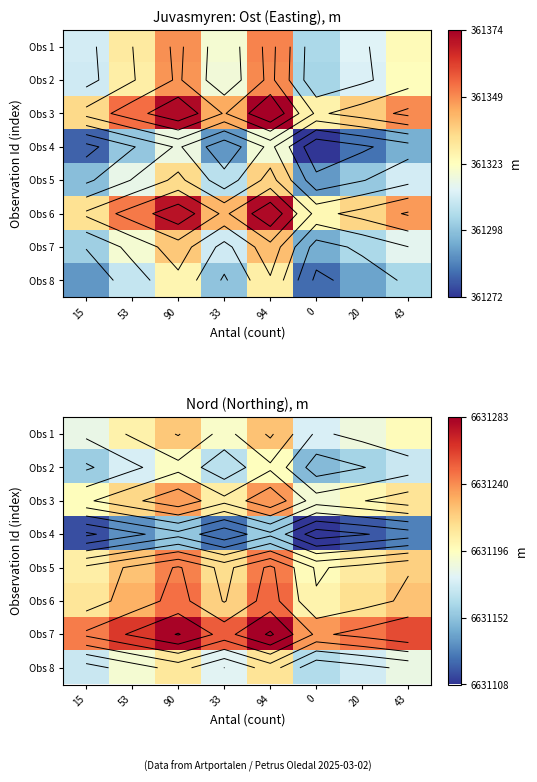

What is the difference between the Obs 3 values at 90 and 20?

35.0